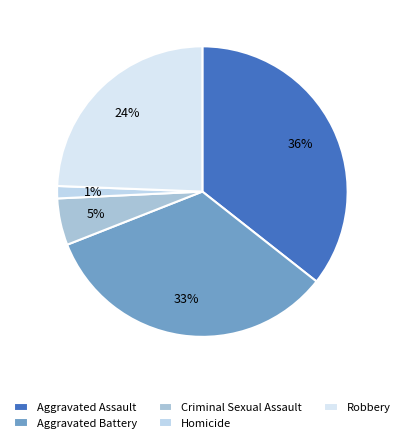

To the nearest percent, what percentage of the pie is Aggravated Battery?

33%